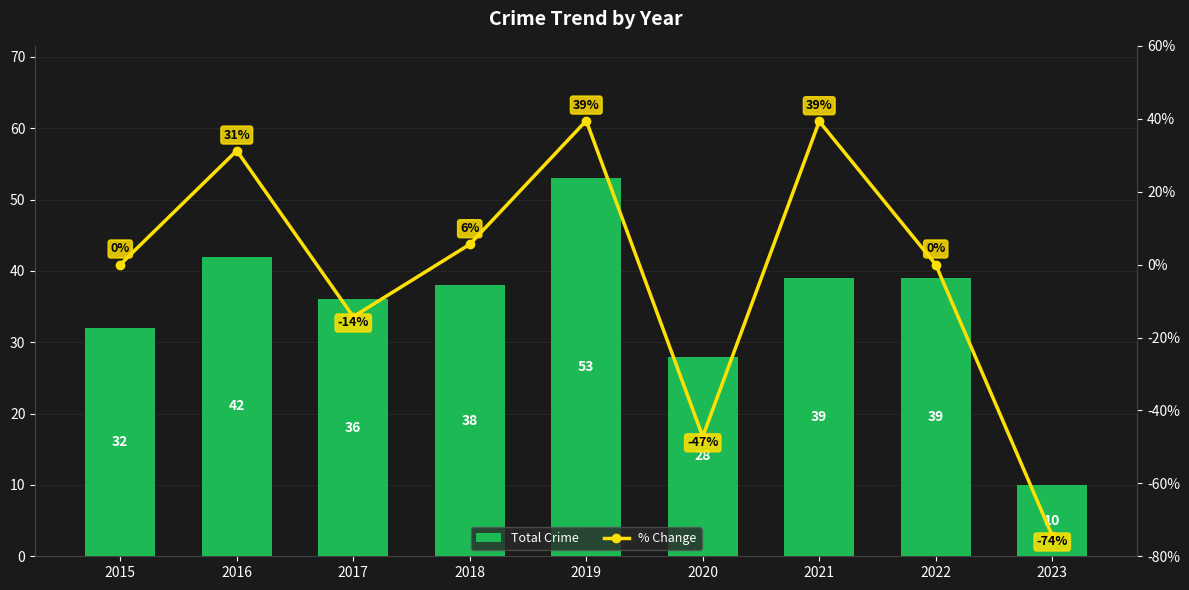

What is the highest value of the Total Crime series?

53.0